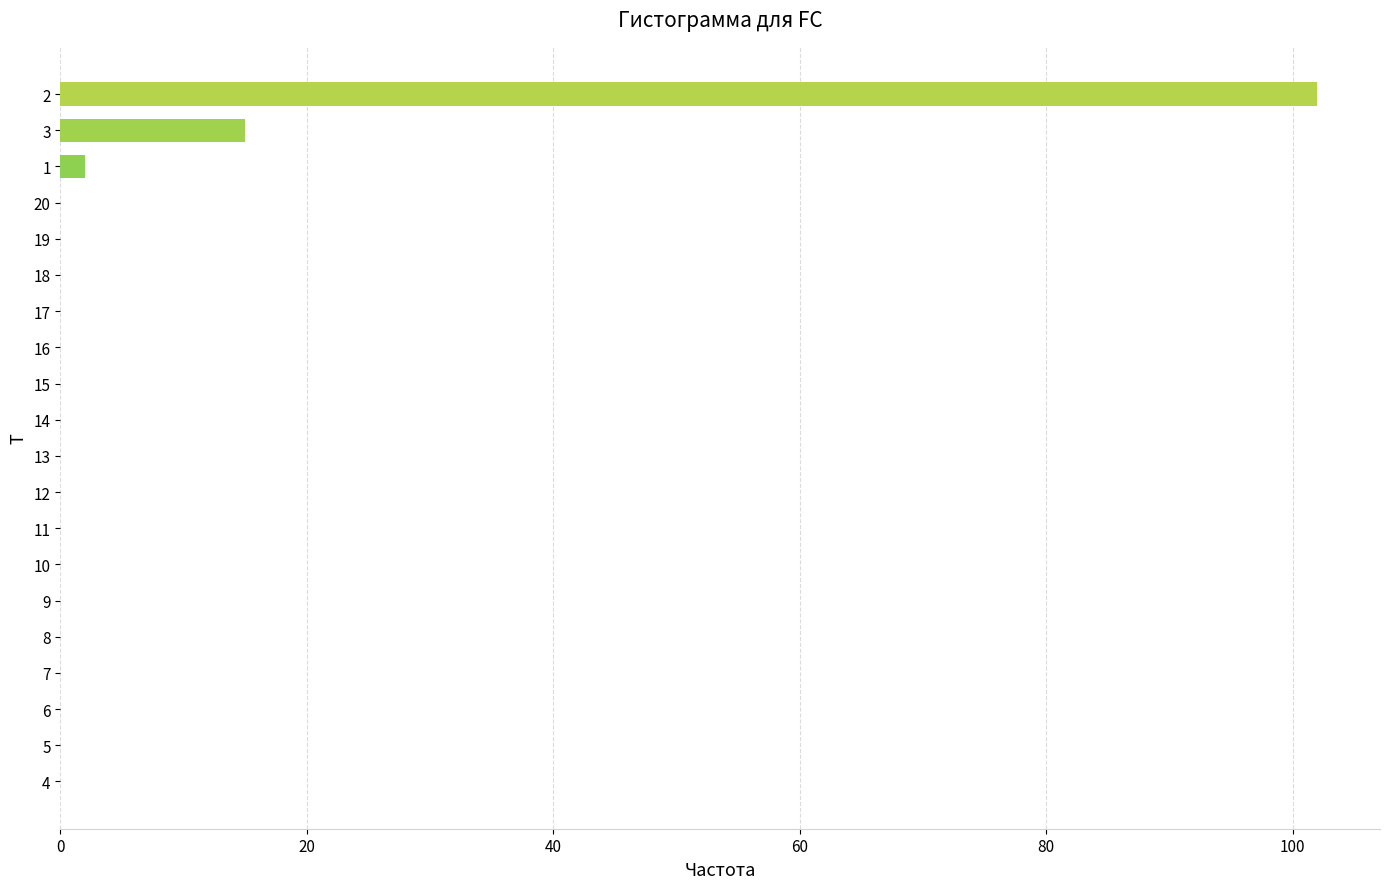

The chart shows a value of 0 at 15. True or false?

True